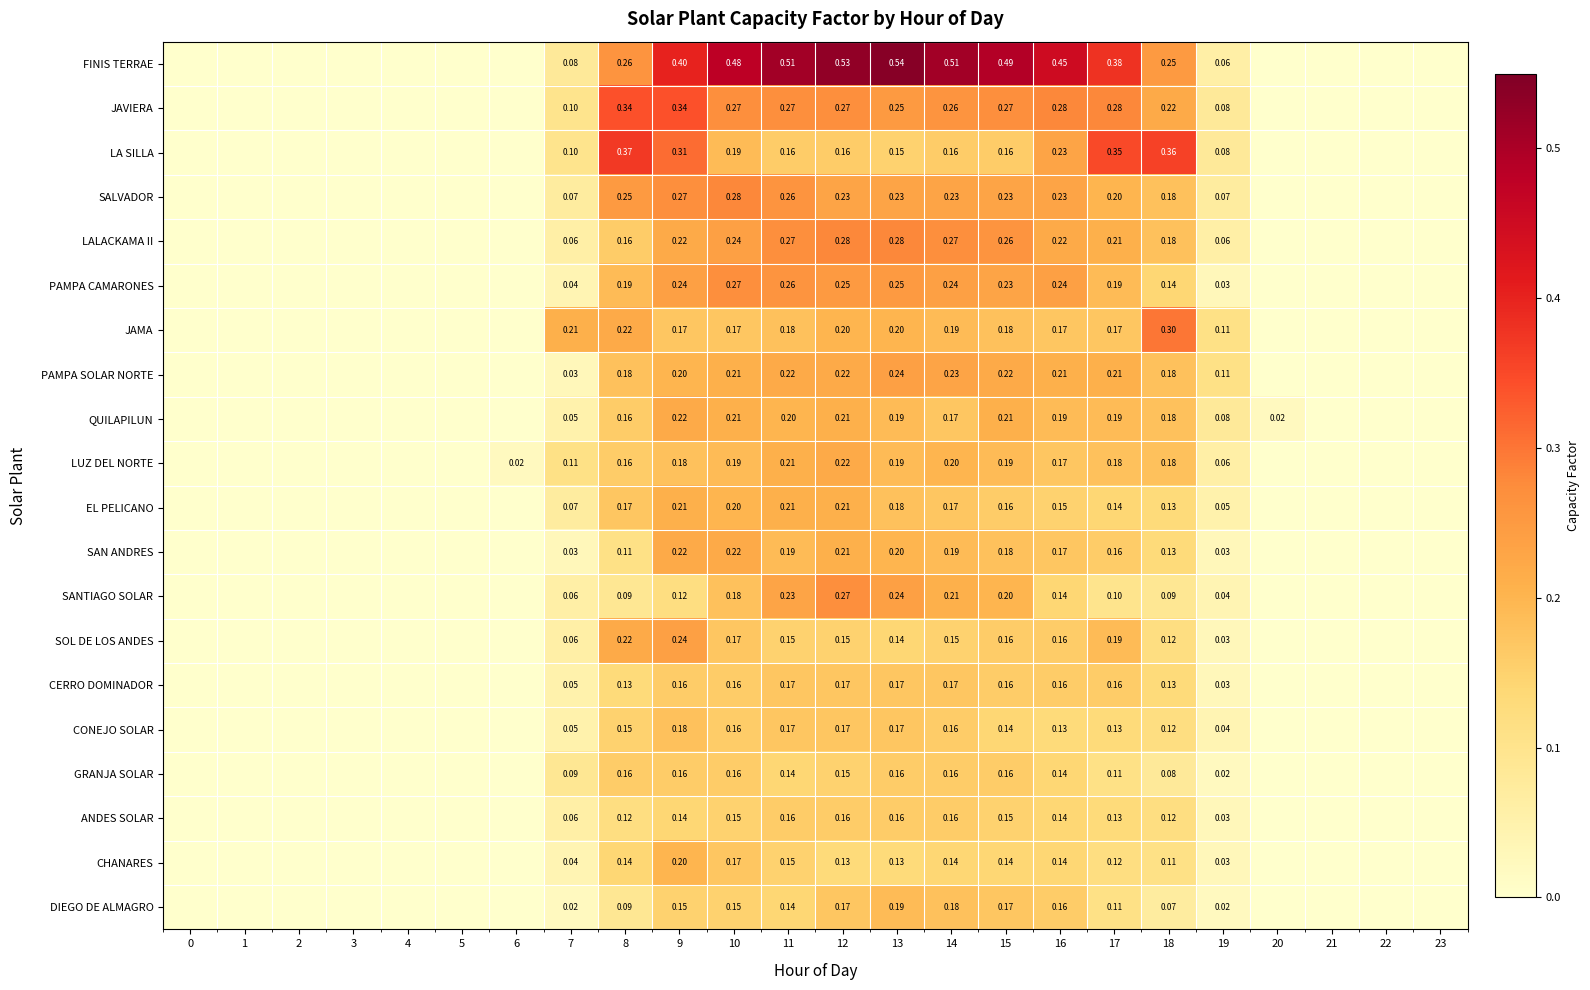

Between 10 and 18, which series saw the biggest shift?

FINIS TERRAE